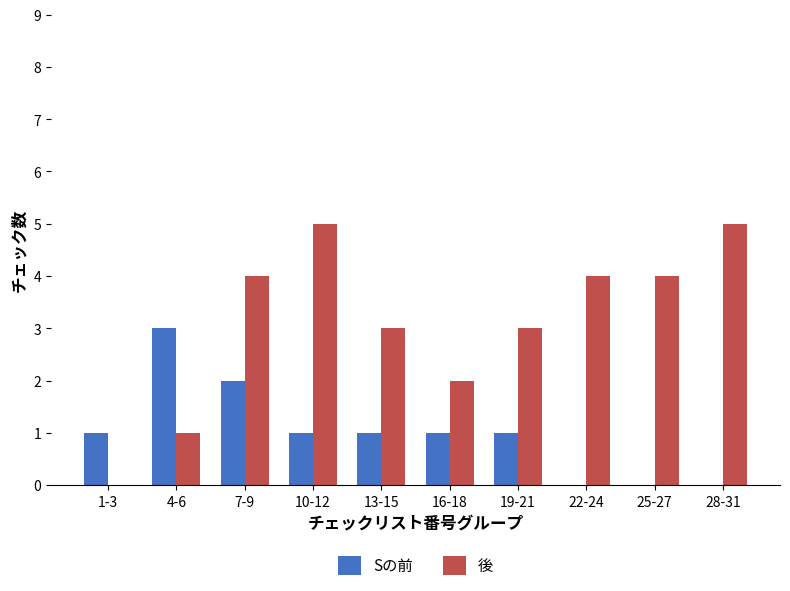

Which series changed the most between 4-6 and 16-18?

Sの前